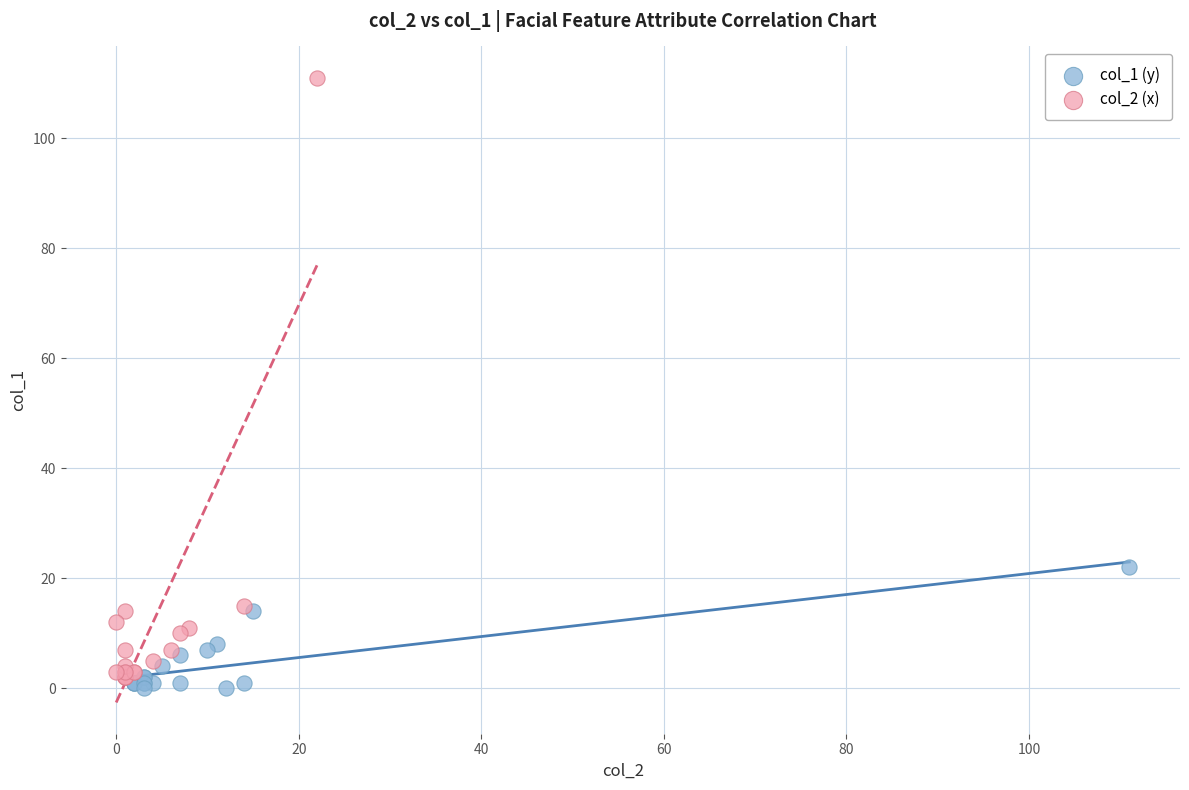

Which series has the largest Y range (max minus min)?

col_2 (x)